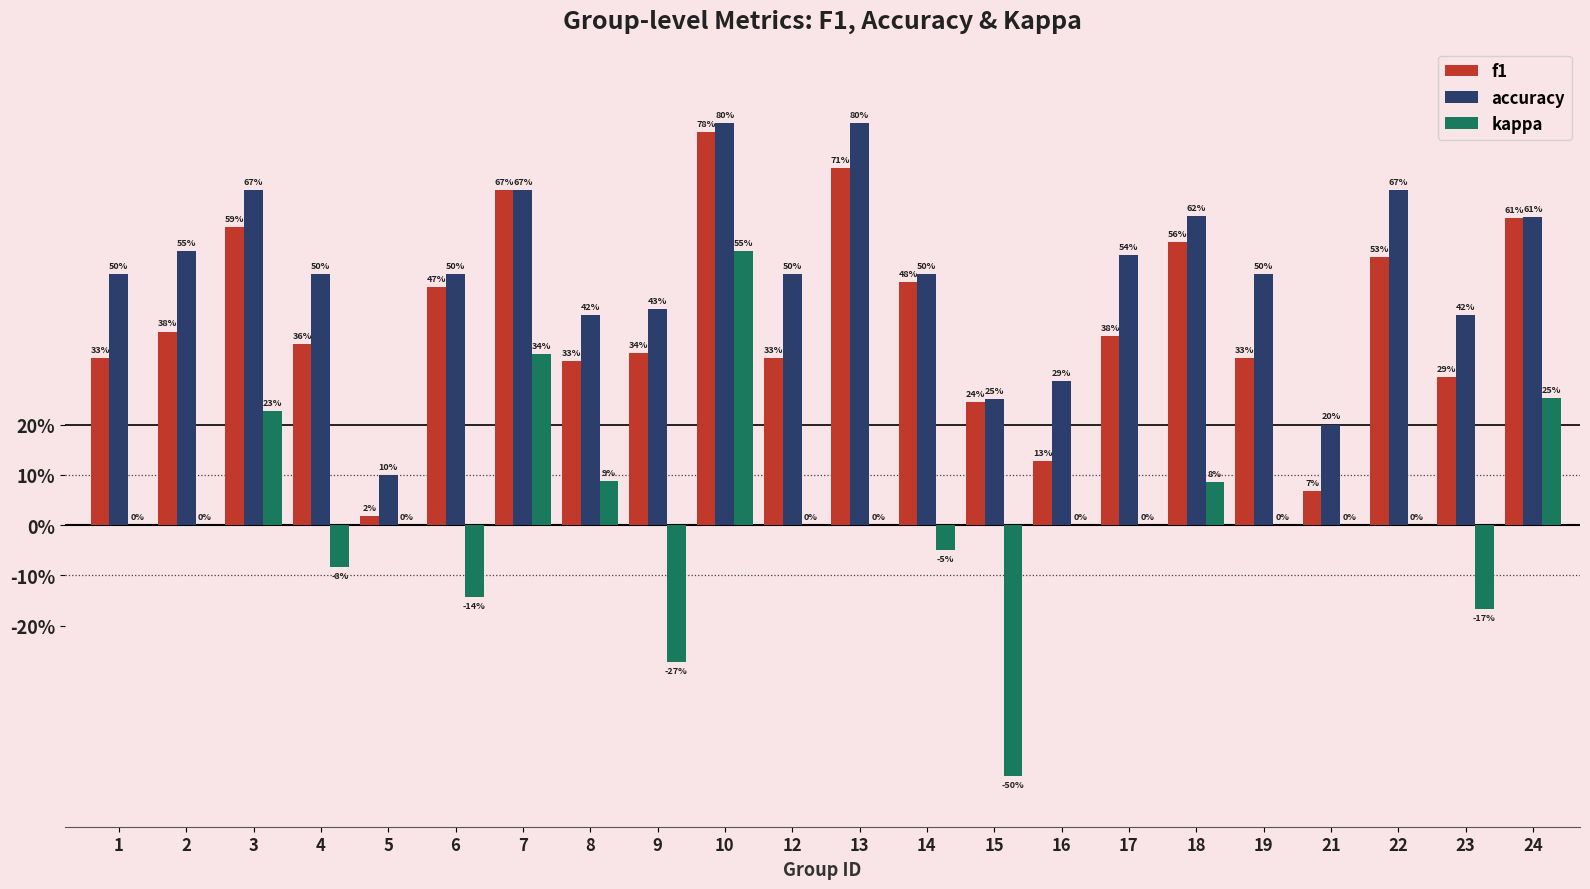

Reading left to right, list all the values displayed in this chart.

f1: 1=0.3	2=0.4	3=0.6	4=0.4	5=0.0	6=0.5	7=0.7	8=0.3	9=0.3	10=0.8	12=0.3	13=0.7	14=0.5	15=0.2	16=0.1	17=0.4	18=0.6	19=0.3	21=0.1	22=0.5	23=0.3	24=0.6
accuracy: 1=0.5	2=0.5	3=0.7	4=0.5	5=0.1	6=0.5	7=0.7	8=0.4	9=0.4	10=0.8	12=0.5	13=0.8	14=0.5	15=0.2	16=0.3	17=0.5	18=0.6	19=0.5	21=0.2	22=0.7	23=0.4	24=0.6
kappa: 1=0.0	2=0.0	3=0.2	4=-0.1	5=0.0	6=-0.1	7=0.3	8=0.1	9=-0.3	10=0.5	12=0.0	13=0.0	14=-0.0	15=-0.5	16=0.0	17=0.0	18=0.1	19=0.0	21=0.0	22=0.0	23=-0.2	24=0.3